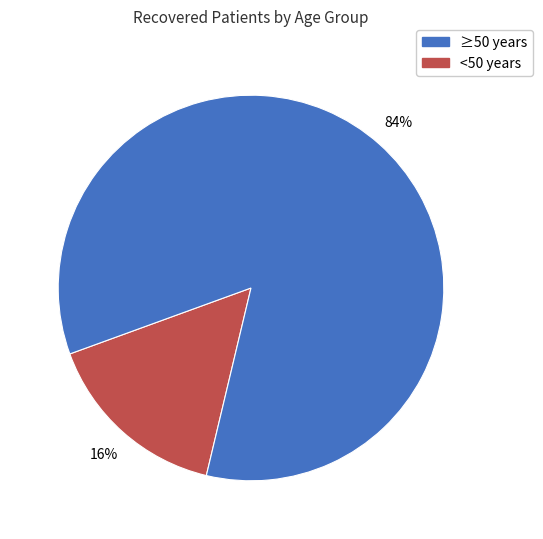

To the nearest percent, what is the average slice percentage?

50%